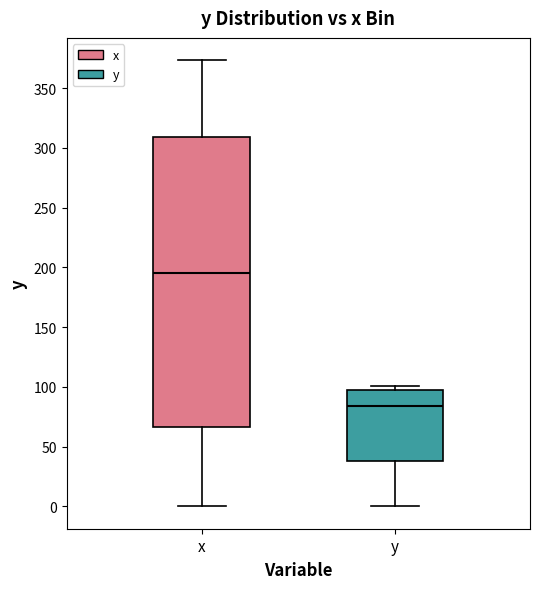

Reading left to right, transcribe this box plot: for each box, give where its median line is, the range the box spans, and where its two whiskers end, as read against the y-axis. The values are not printed on the chart, so give them approximately, as read against the axis.

x: median 195, box 65 to 310, whiskers 0 to 375
y: median 85, box 40 to 95, whiskers 0 to 100